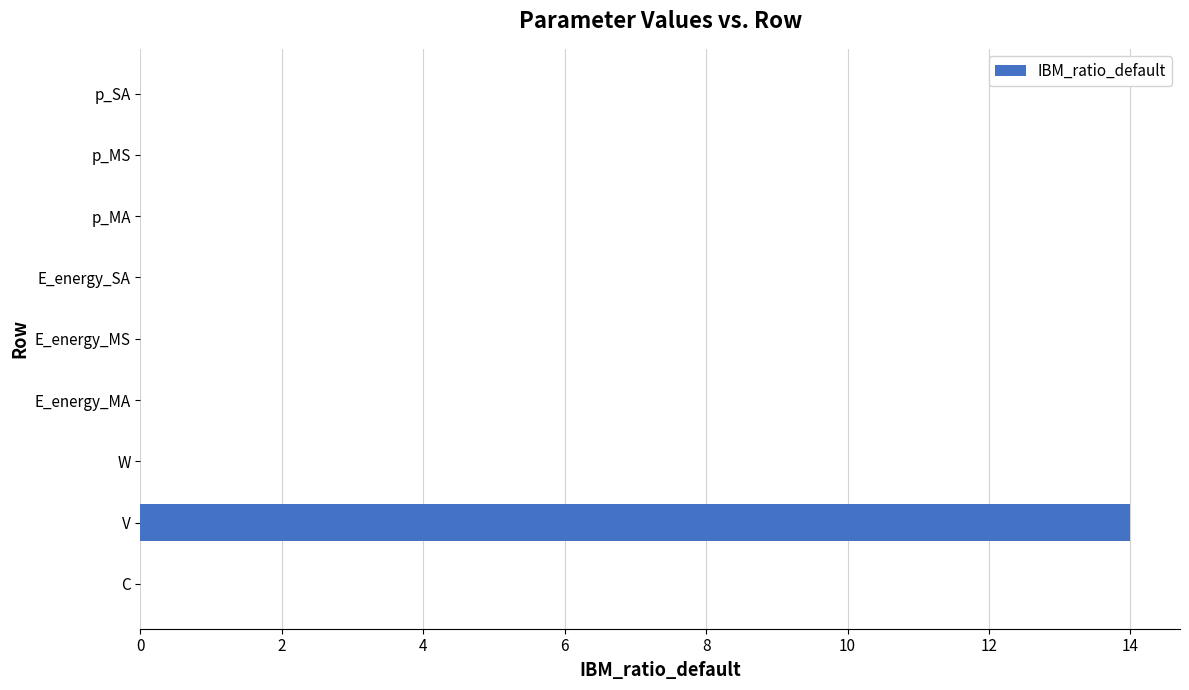

At which category does the chart reach its peak across all series?

V